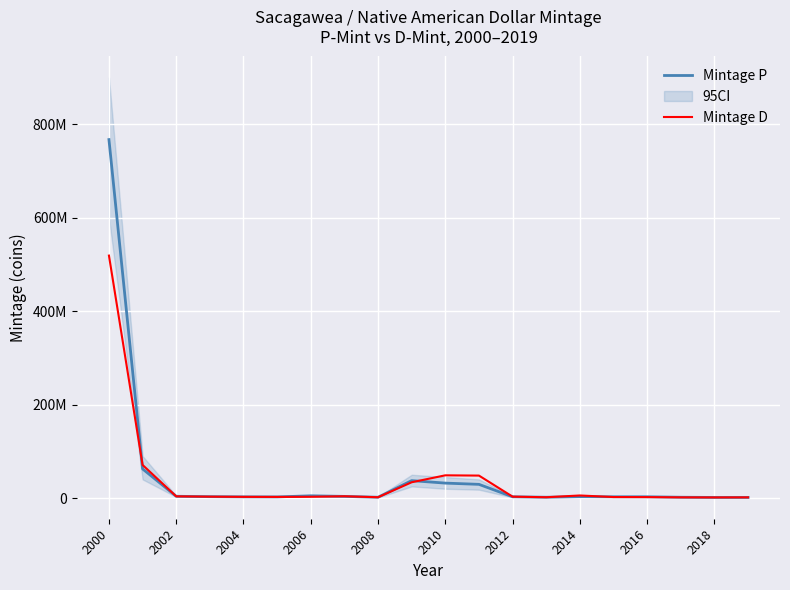

Which category has the lowest value across all series?

2018